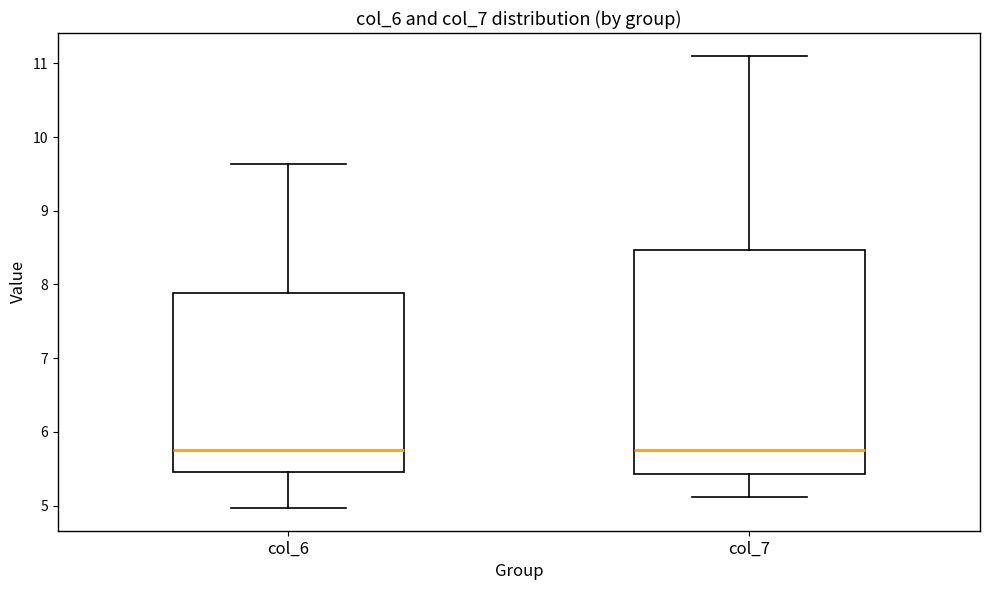

Which box is the tallest, from its lower edge to its upper edge?

col_7